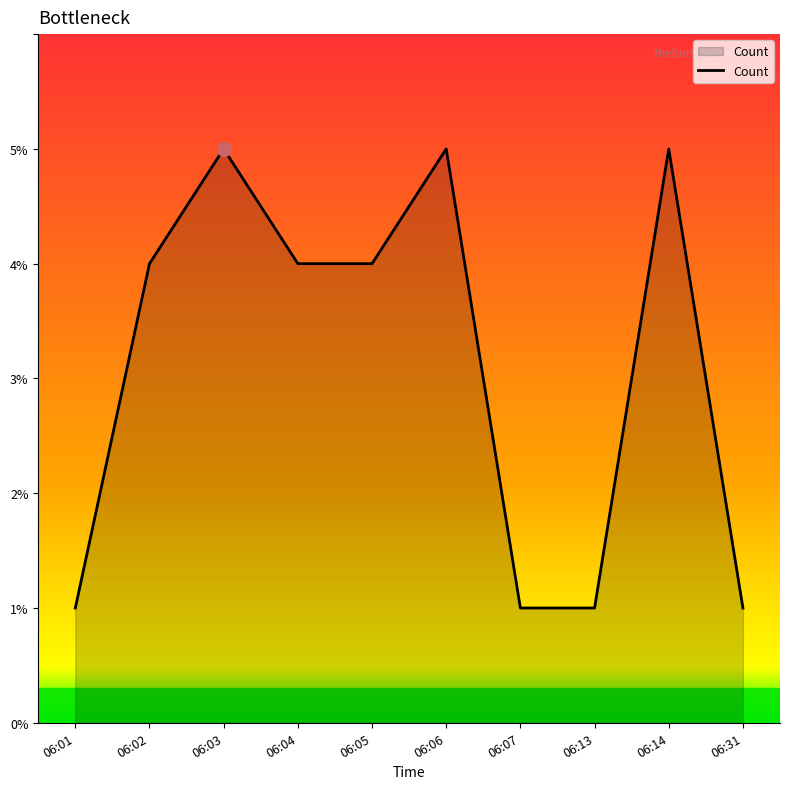

What is the greatest value displayed?

5